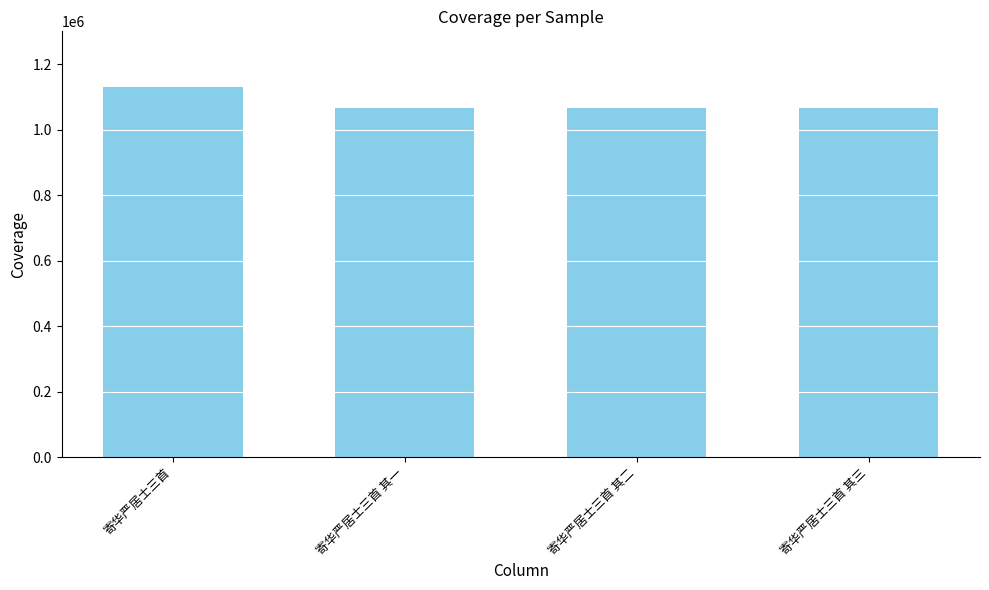

Which label corresponds to the largest value in the chart?

寄华严居士三首